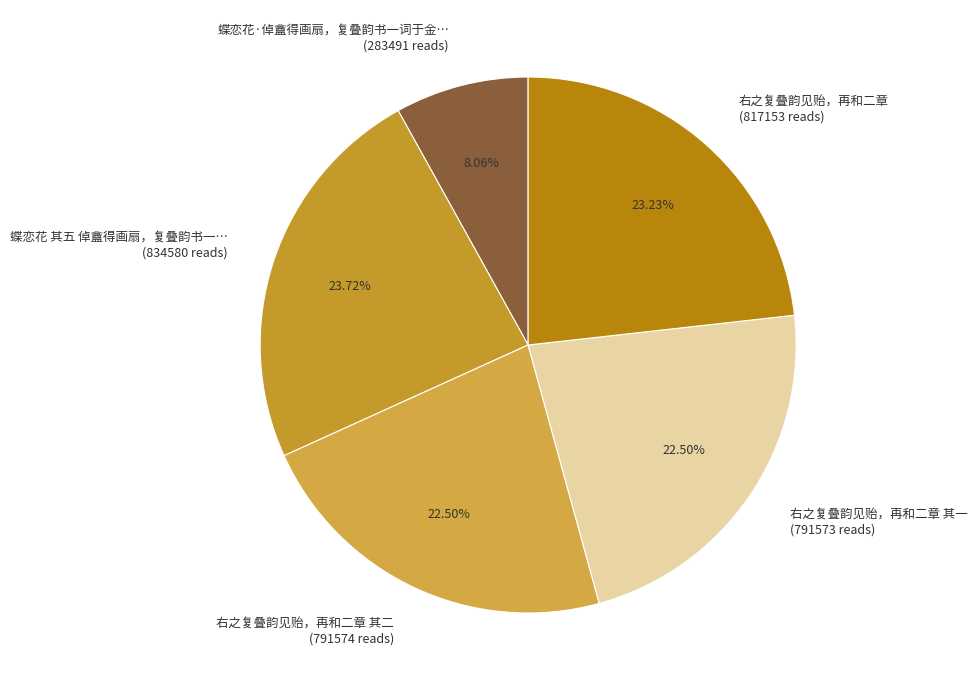

Count the number of slices in the pie.

5